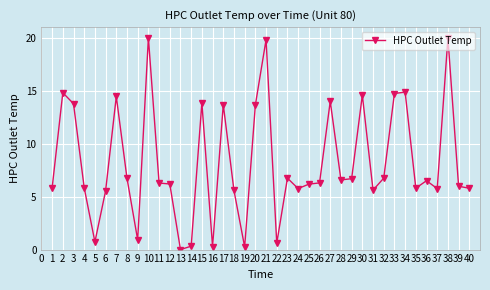

What is the sum of the values at 15 and 26?

20.2